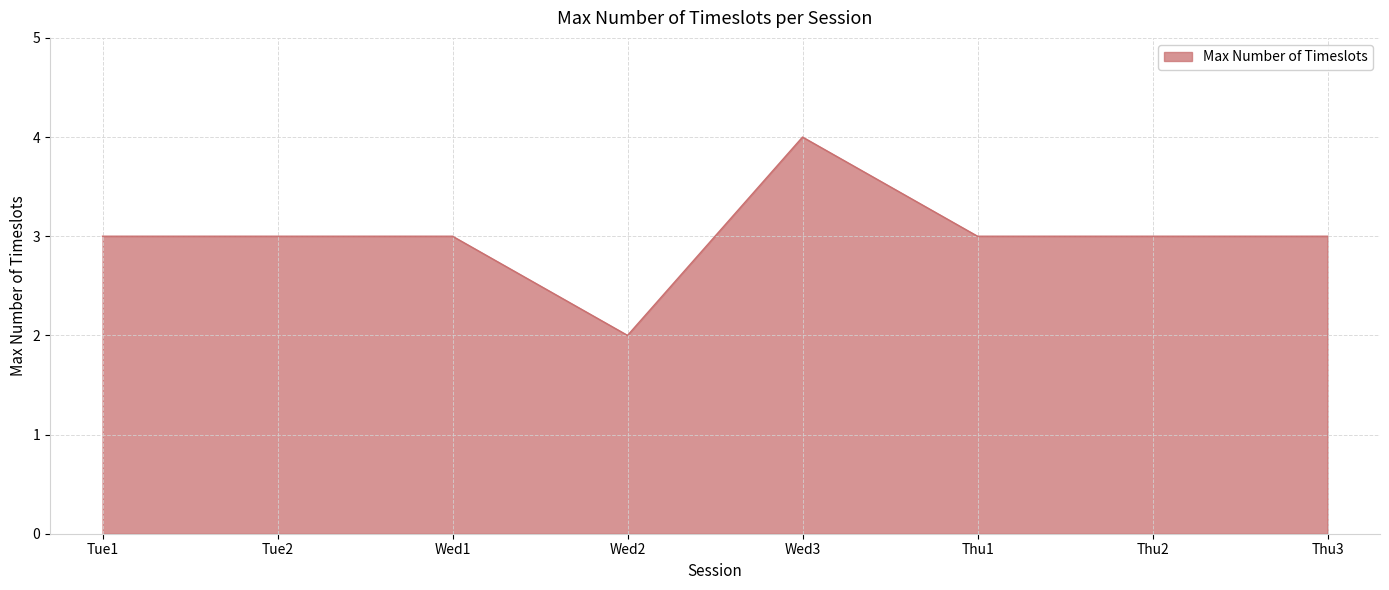

The chart shows a value of 3 at Thu3. True or false?

True